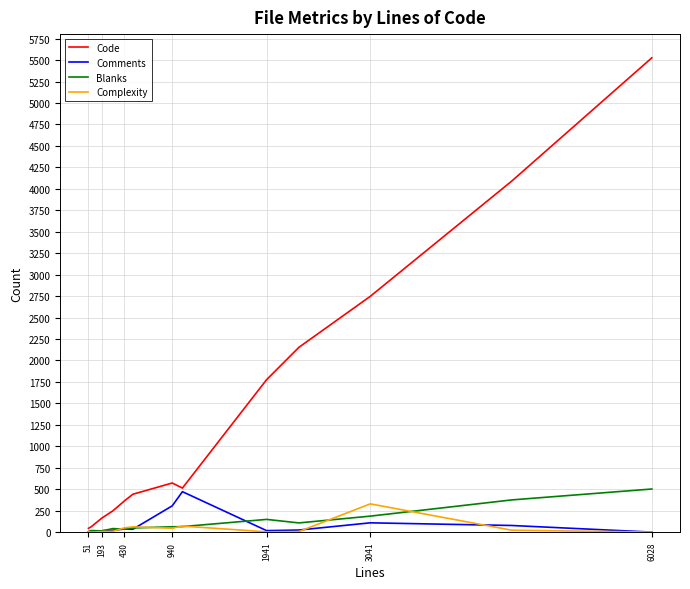

What is the maximum value for Complexity?

329